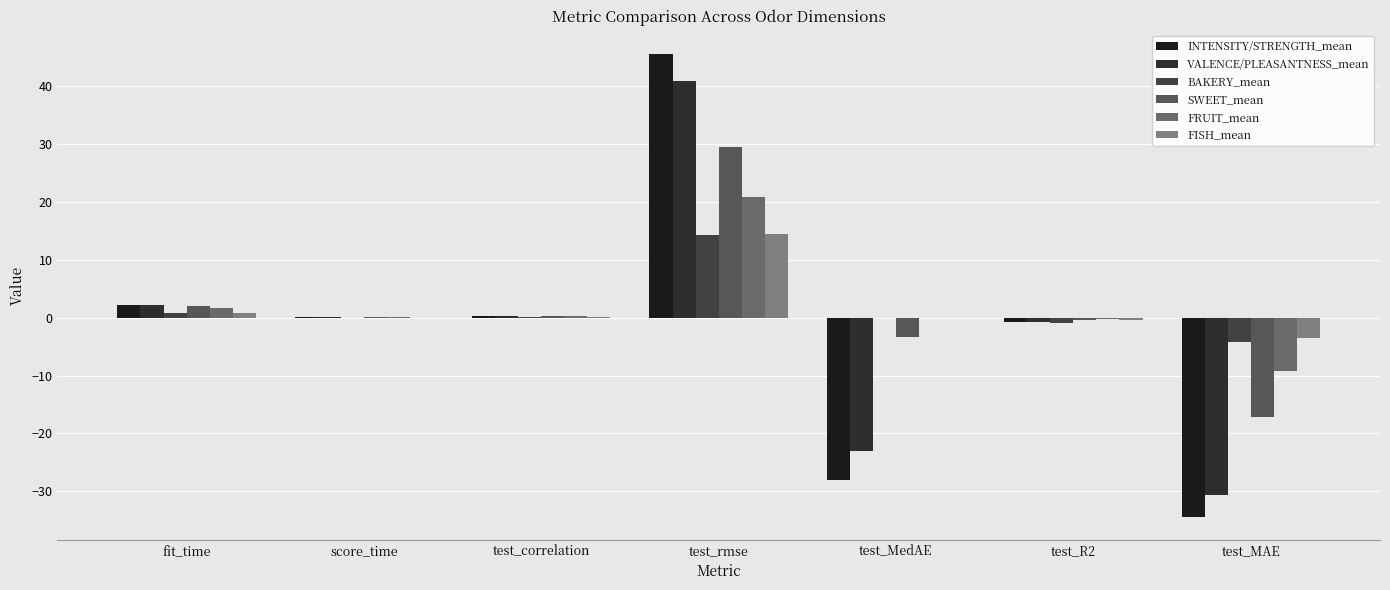

Are the bars grouped side by side (vs. stacked)?

Yes